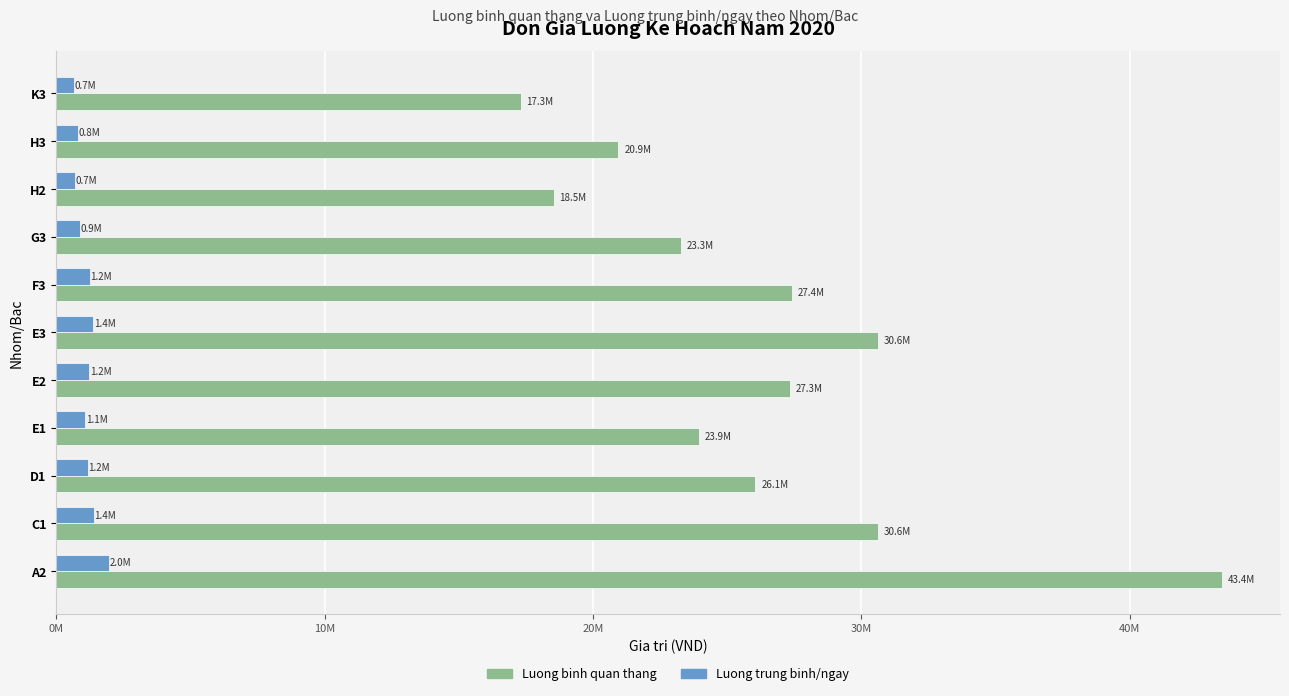

Rank the series by their average value, from lowest to highest.

Luong trung binh/ngay, Luong binh quan thang